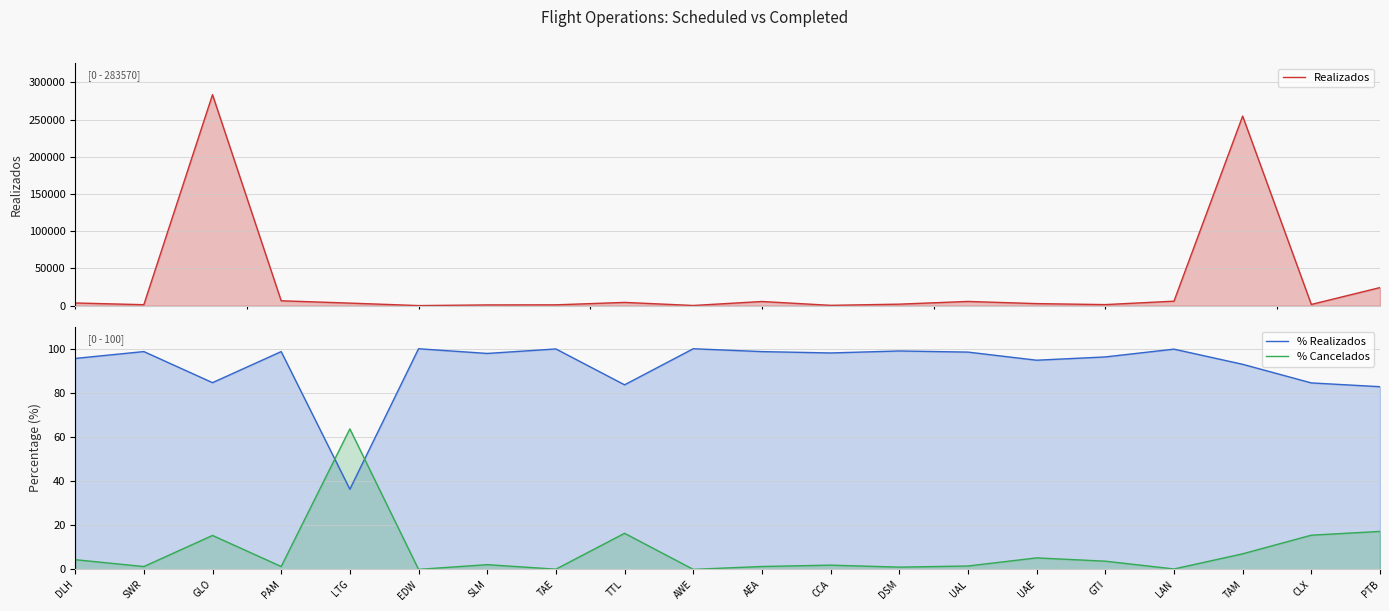

Is the value of % Cancelados at GLO greater than the value of % Realizados at TAM?

No